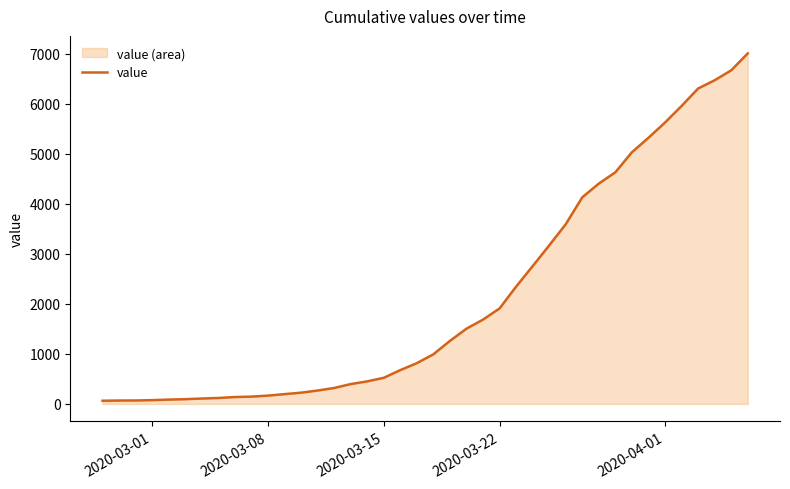

What is the difference between the maximum and minimum values?

6938